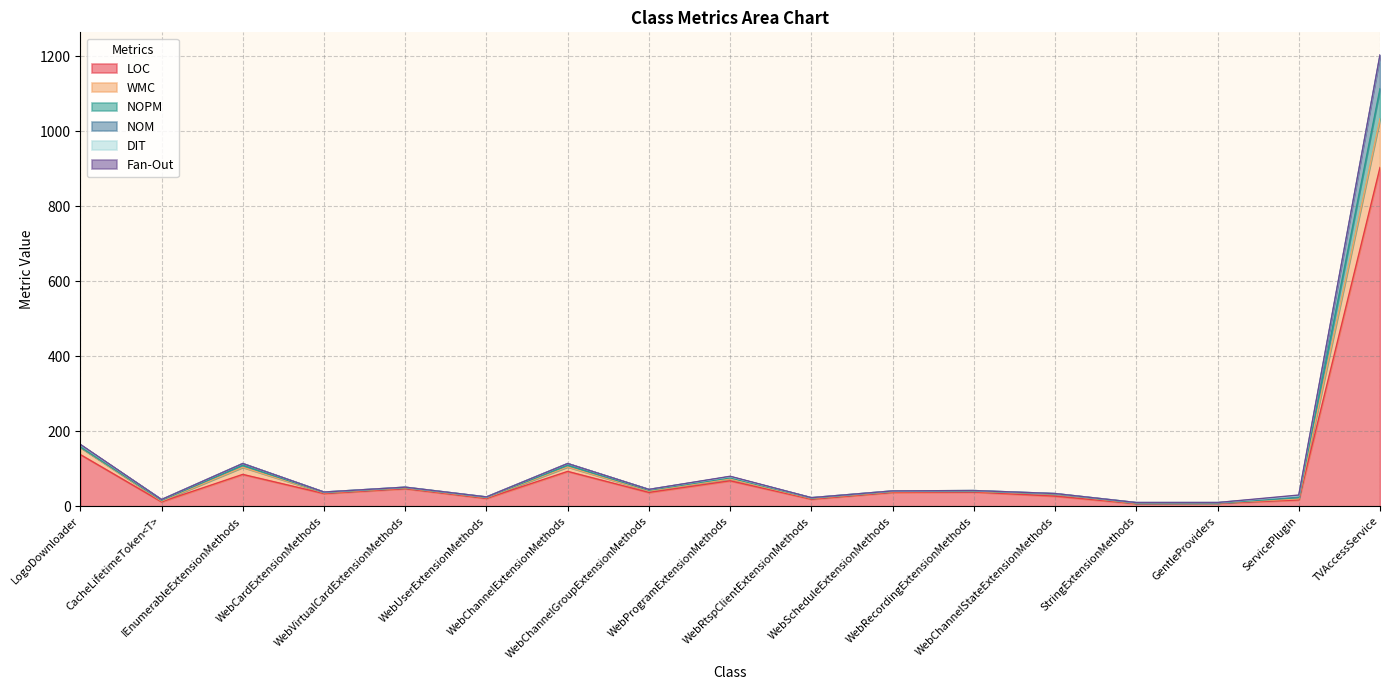

What is the maximum value for LOC?

903